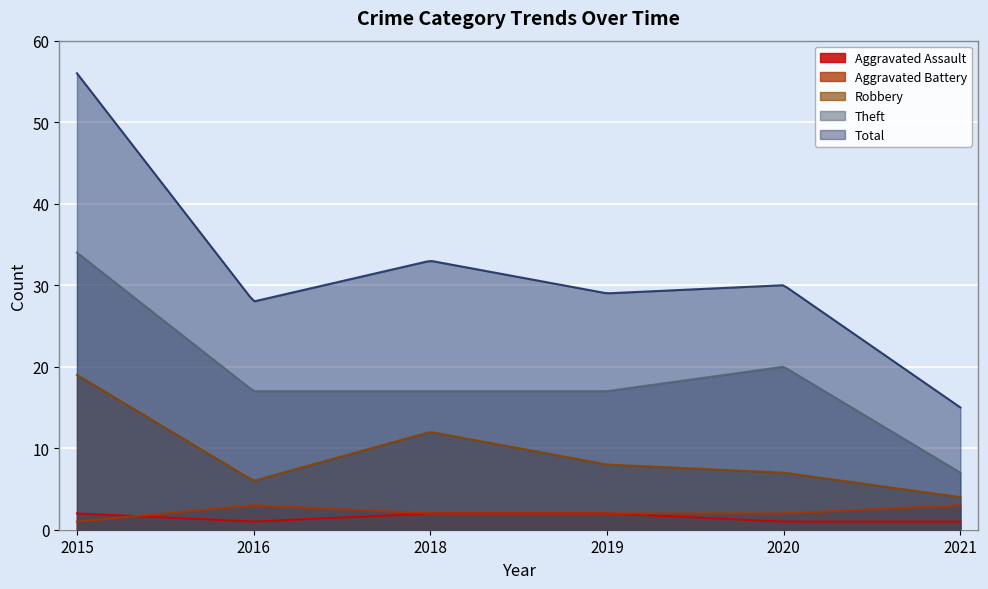

How many lines are shown in the chart?

5